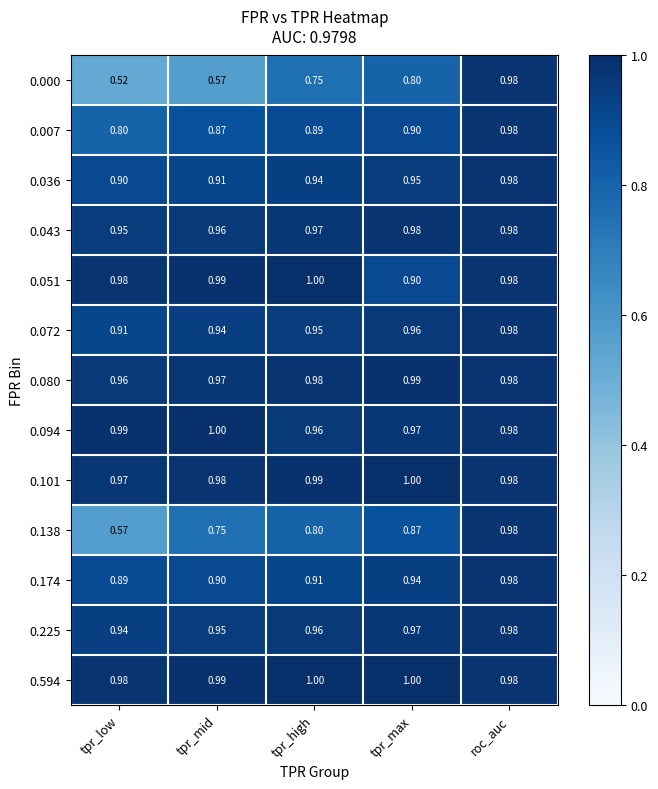

Which category has the highest value in the 0.051 series?

tpr_high